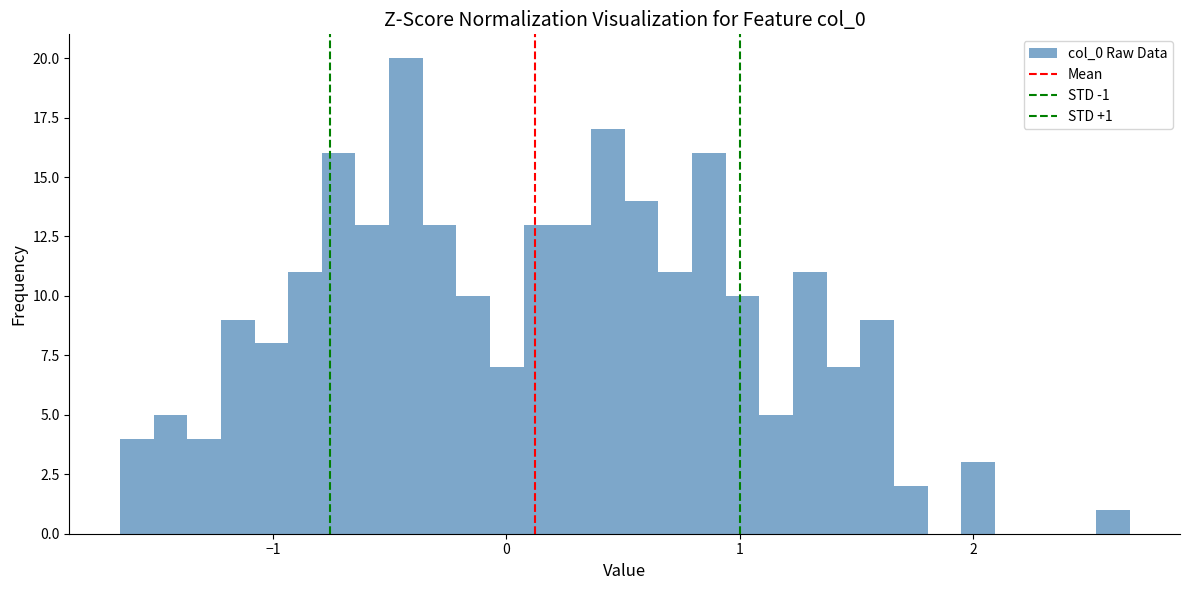

Around what value on the x-axis is the tallest bar? Give the approximate position of its centre, as read against the axis.

-0.4